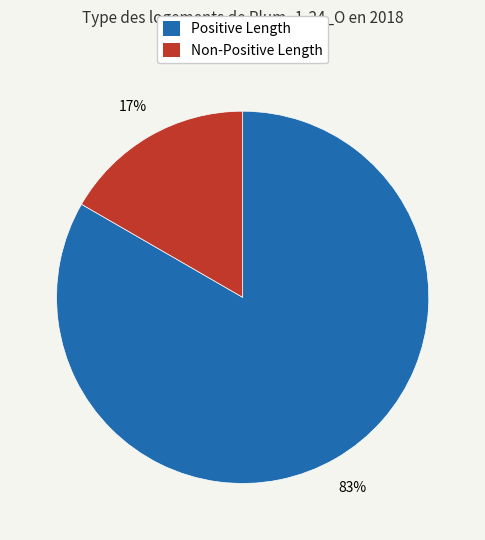

Is there any slice that represents more than half of the pie?

Yes